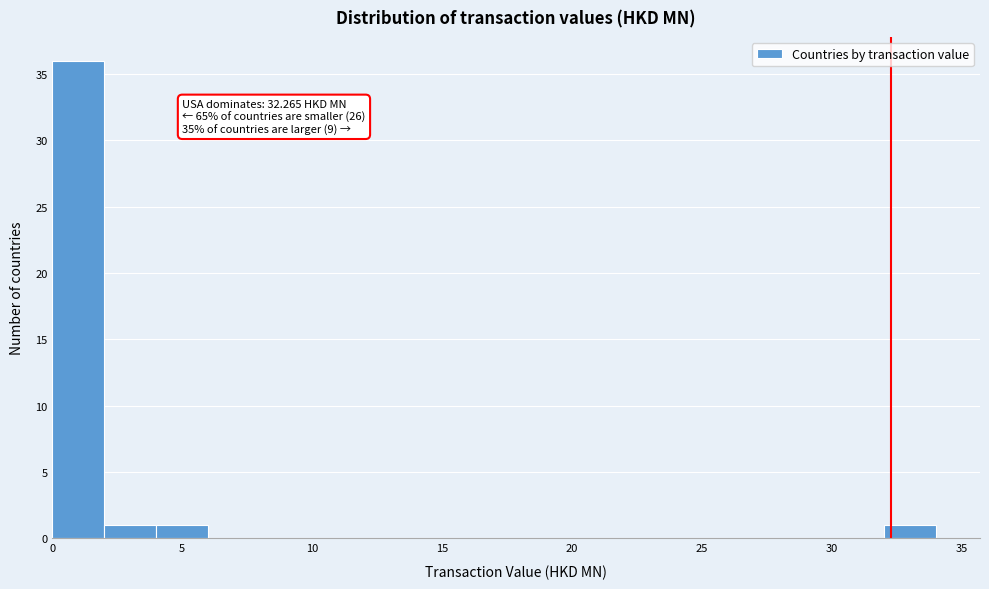

Over which range of the x-axis is the bar tallest?

0 to 2